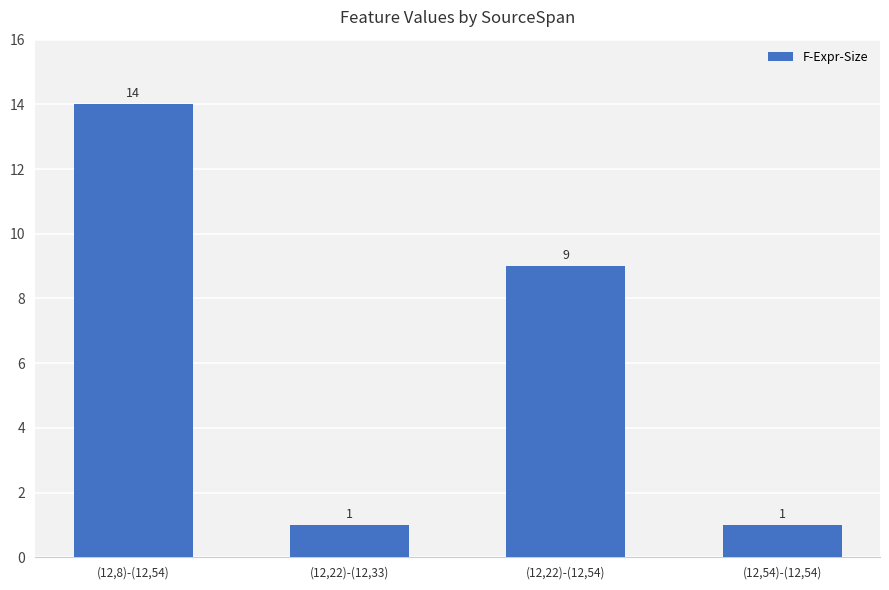

What is the difference between the maximum and minimum values?

13